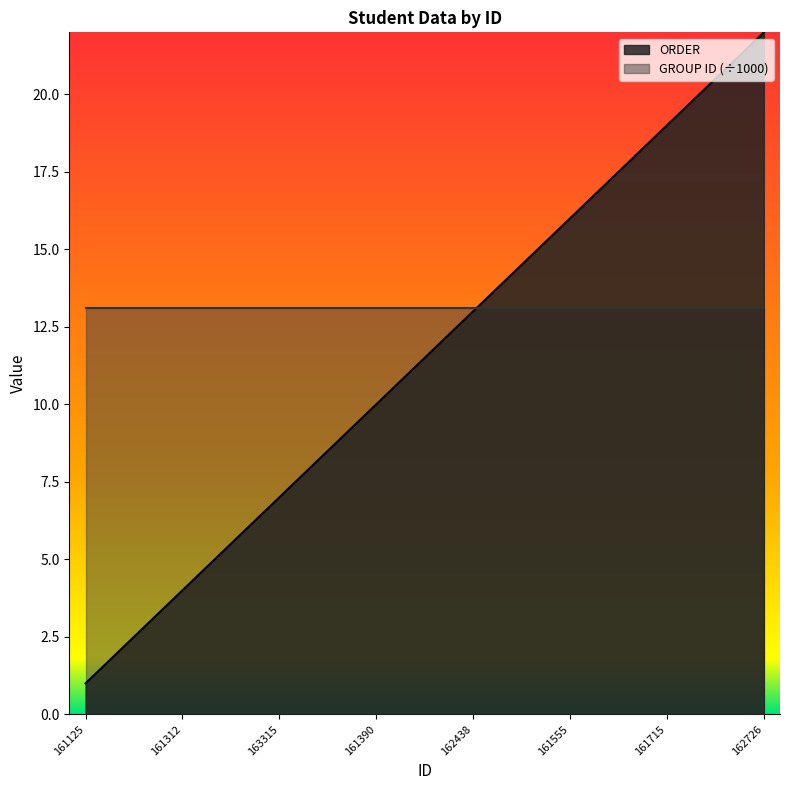

Which series has the largest range (max minus min)?

ORDER